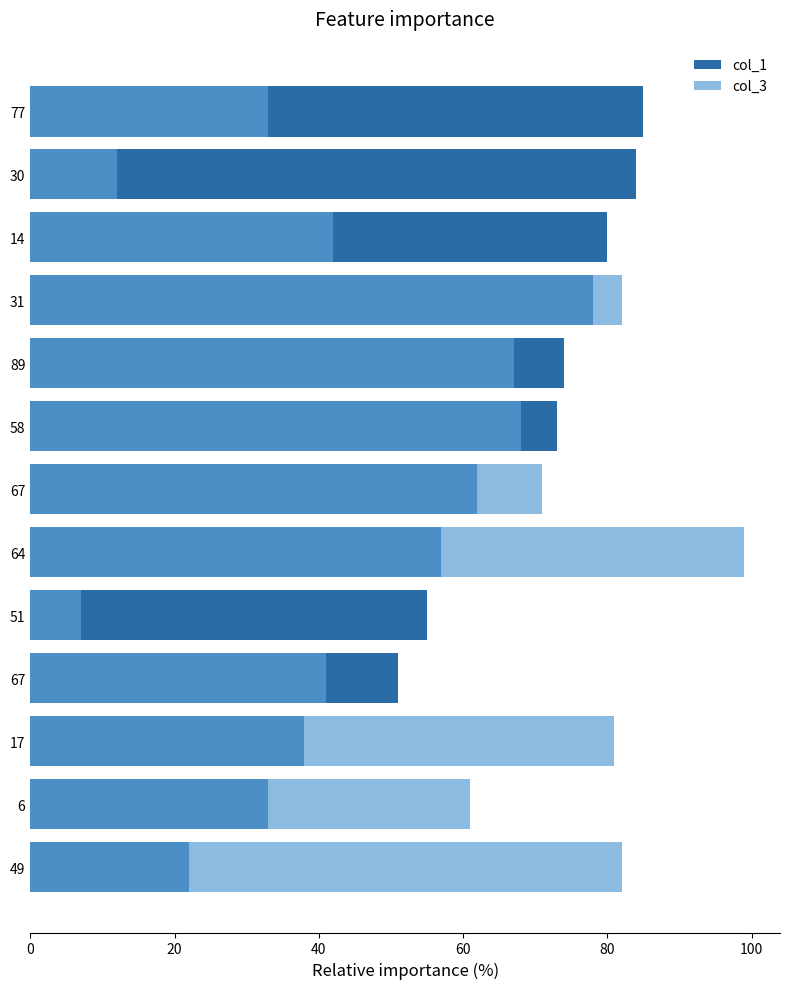

What position from the left is 80?

5